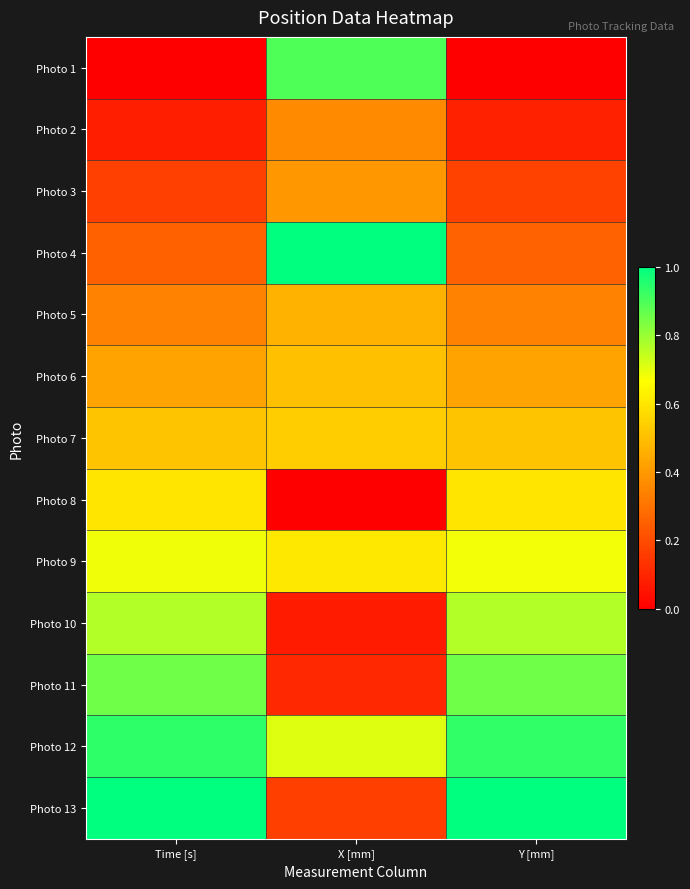

Which series changed the most between X [mm] and Y [mm]?

Photo 1